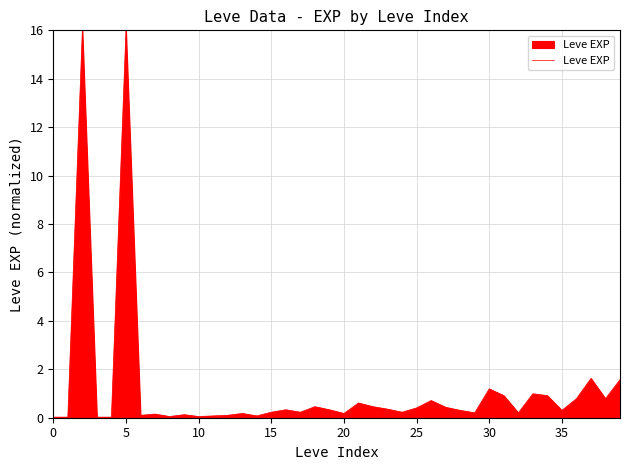

What is the difference between the maximum and minimum values?

16.0